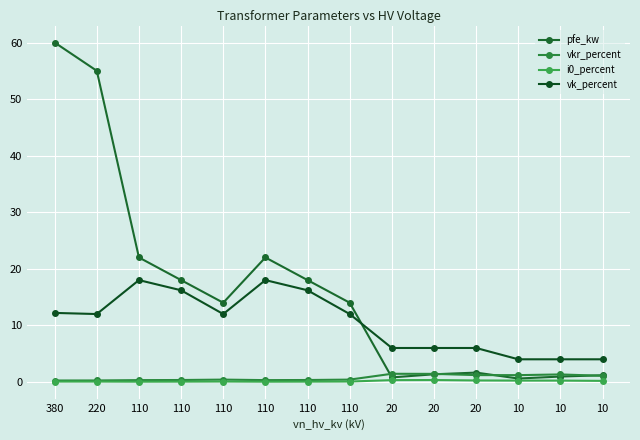

How many series are shown in this chart?

4